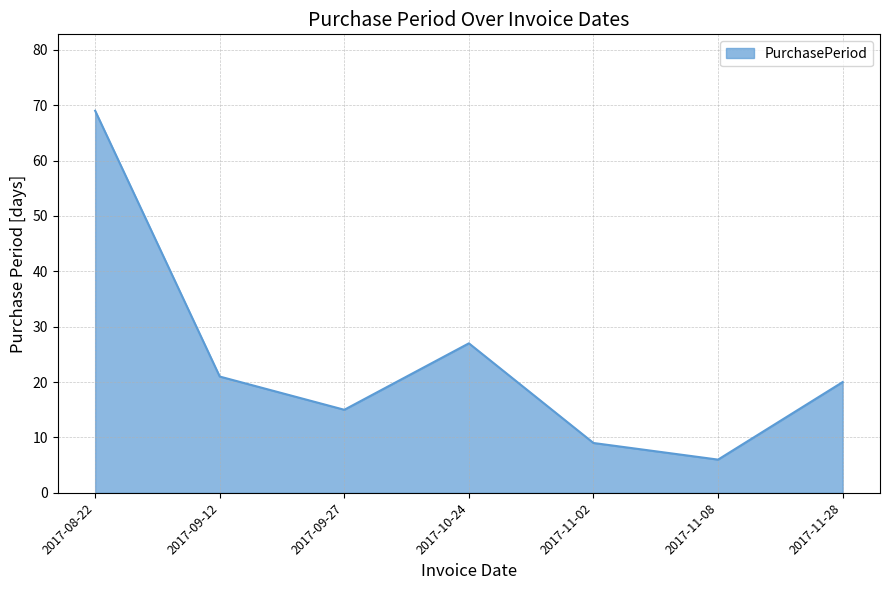

What is the change in value from 2017-09-12 to 2017-11-28?

-1